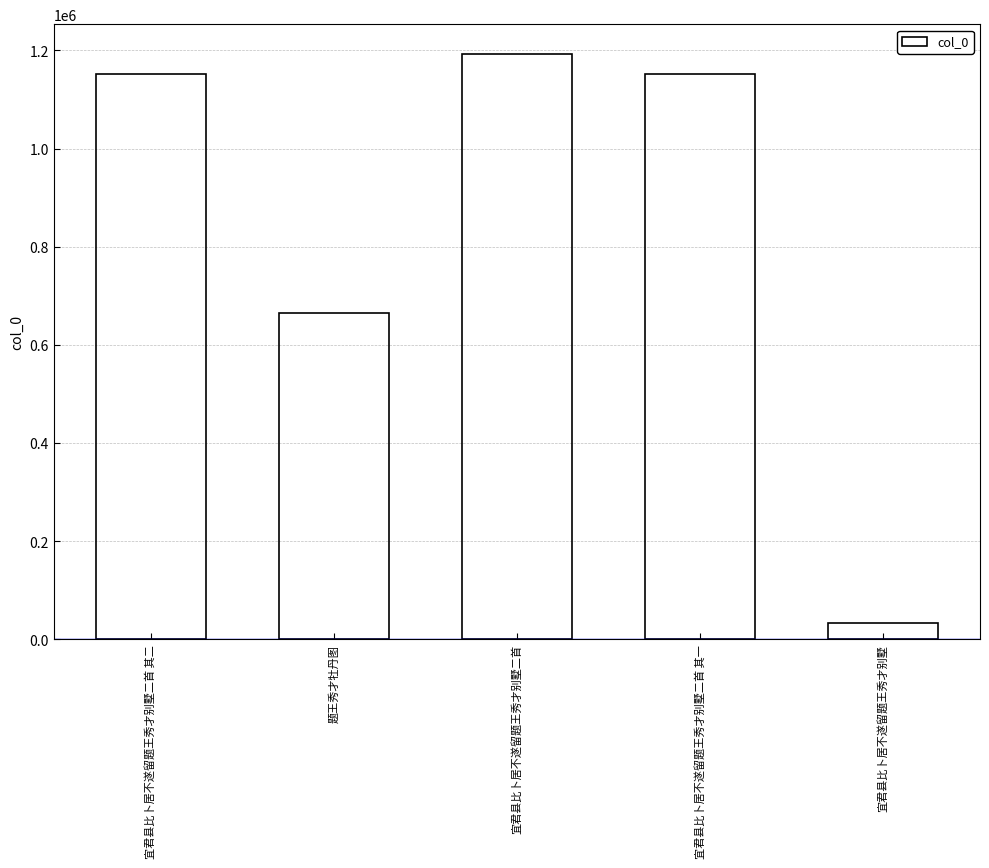

What position from the left is 题王秀才牡丹图?

2